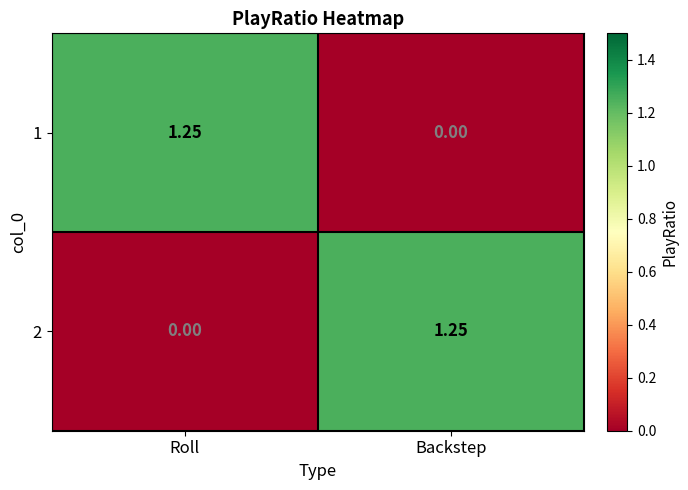

Rank the categories by 2 value from lowest to highest.

Roll, Backstep